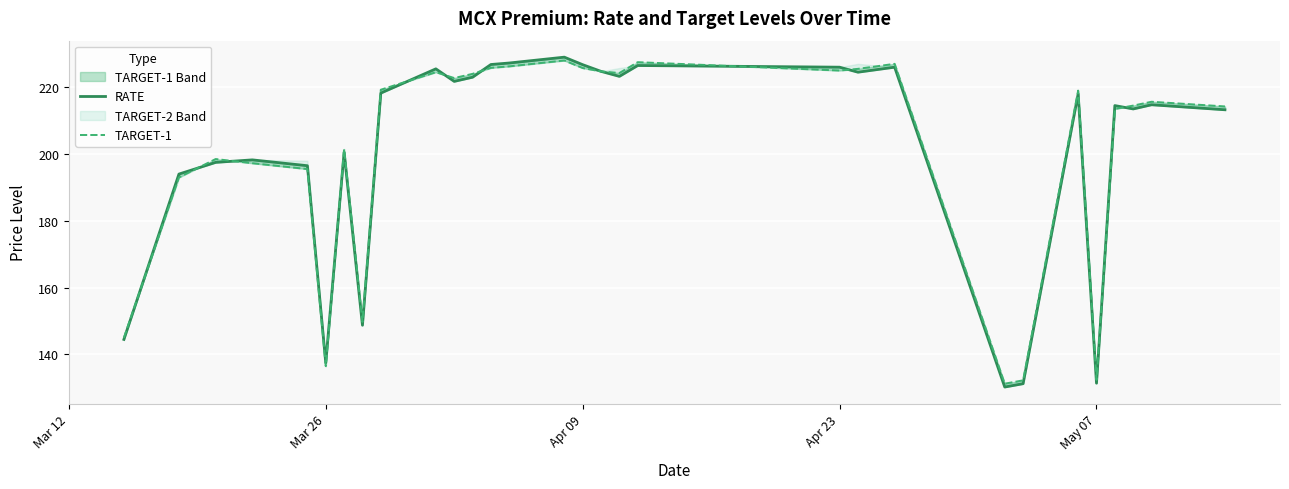

True or false: RATE has more than 0 points higher than both neighbors.

True